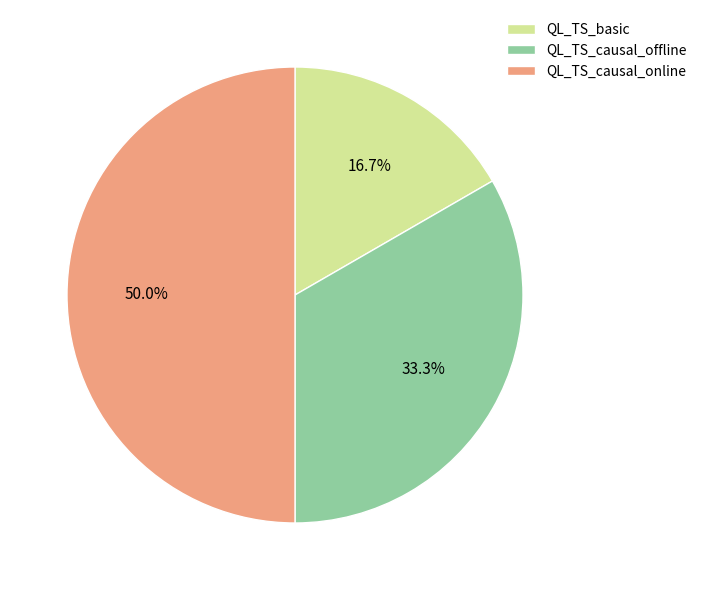

Do QL_TS_causal_online and QL_TS_basic together represent more than half of the pie?

Yes